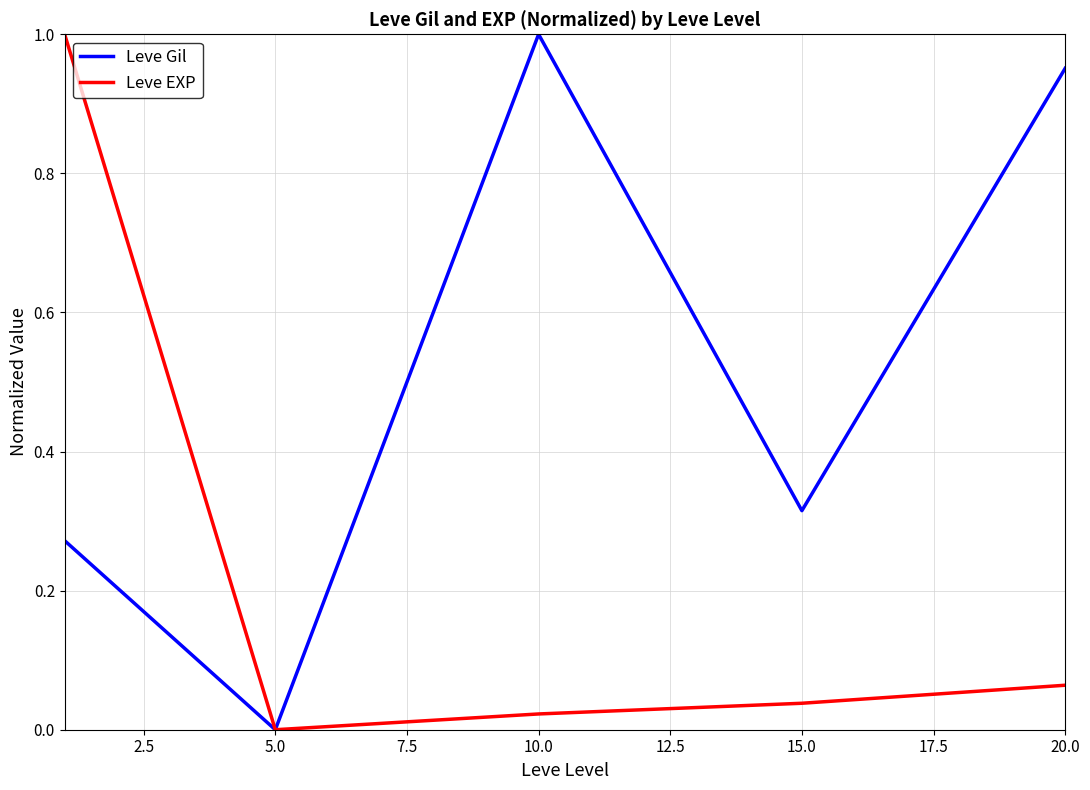

Rank the series by their average value, from highest to lowest.

Leve Gil, Leve EXP